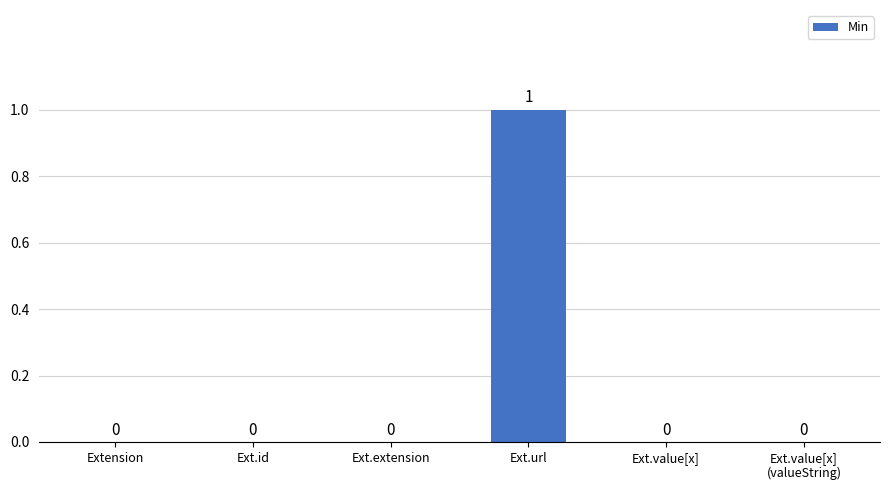

How many distinct data groups are displayed?

1